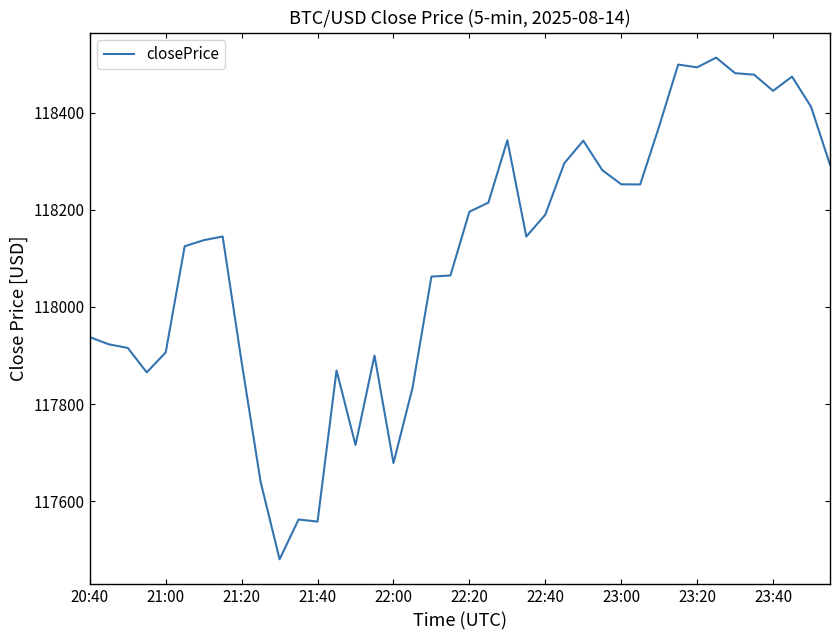

Is this an area chart (filled region under the line)?

No